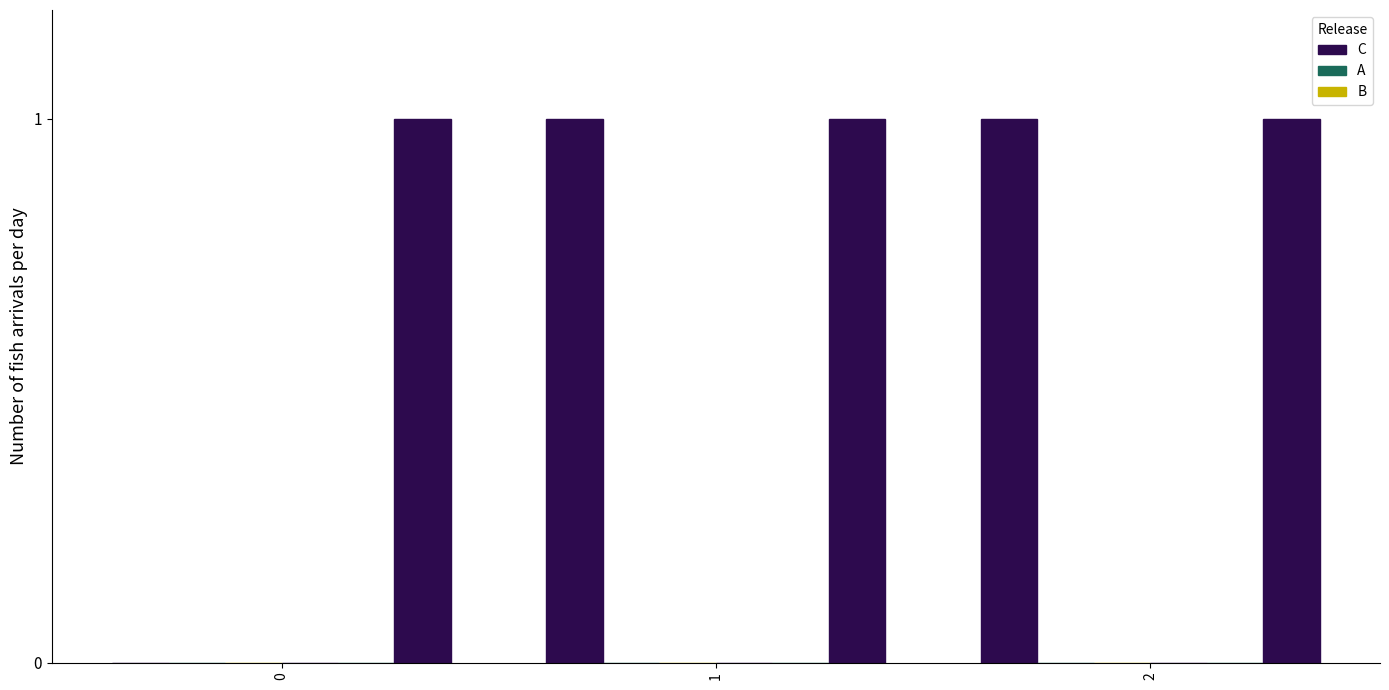

Count the number of data series in this chart.

6